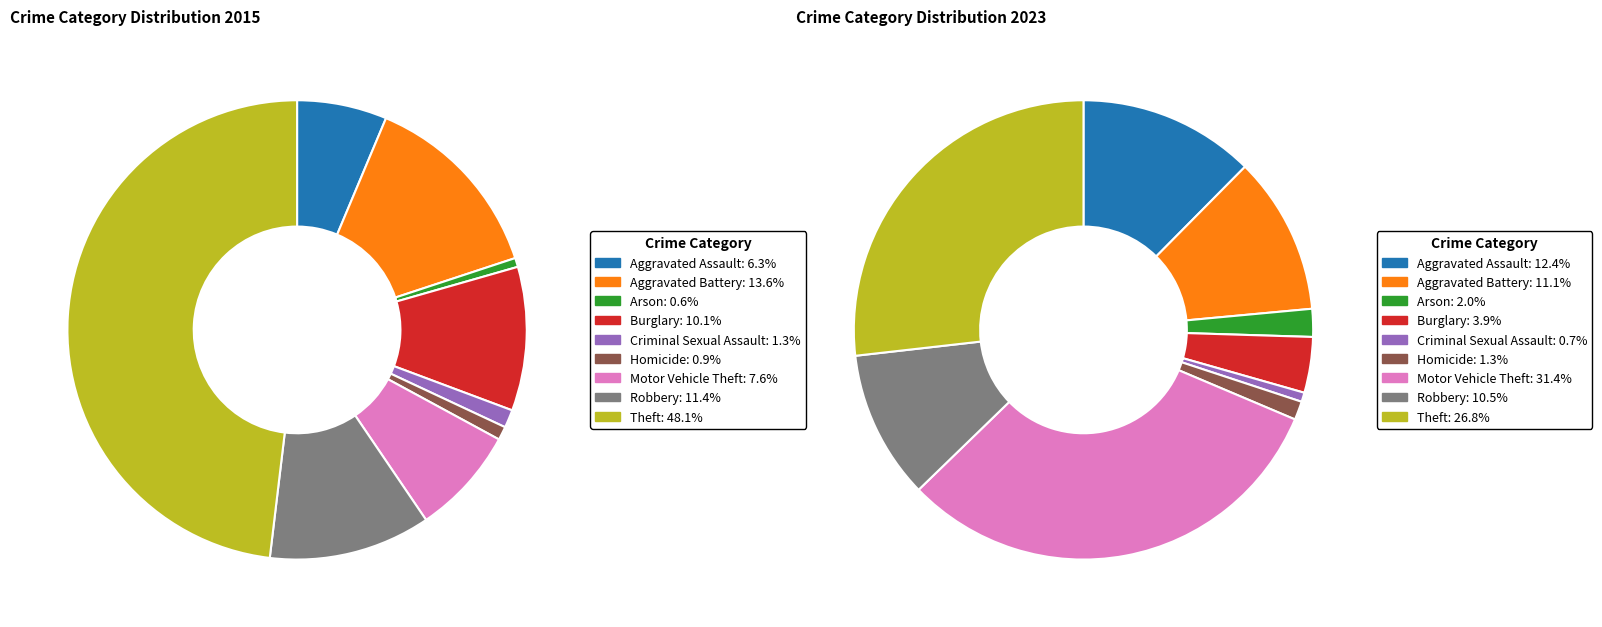

Does Burglary represent more than half of the total?

No